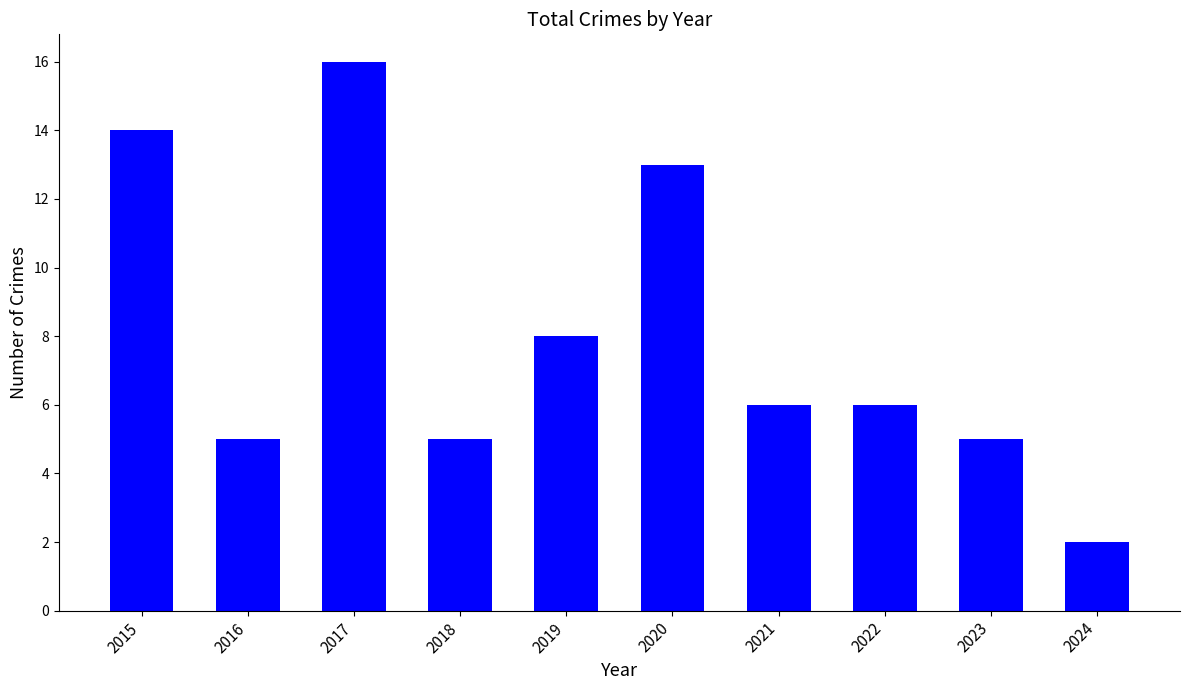

Read the value at 2022, to the nearest 10.

10